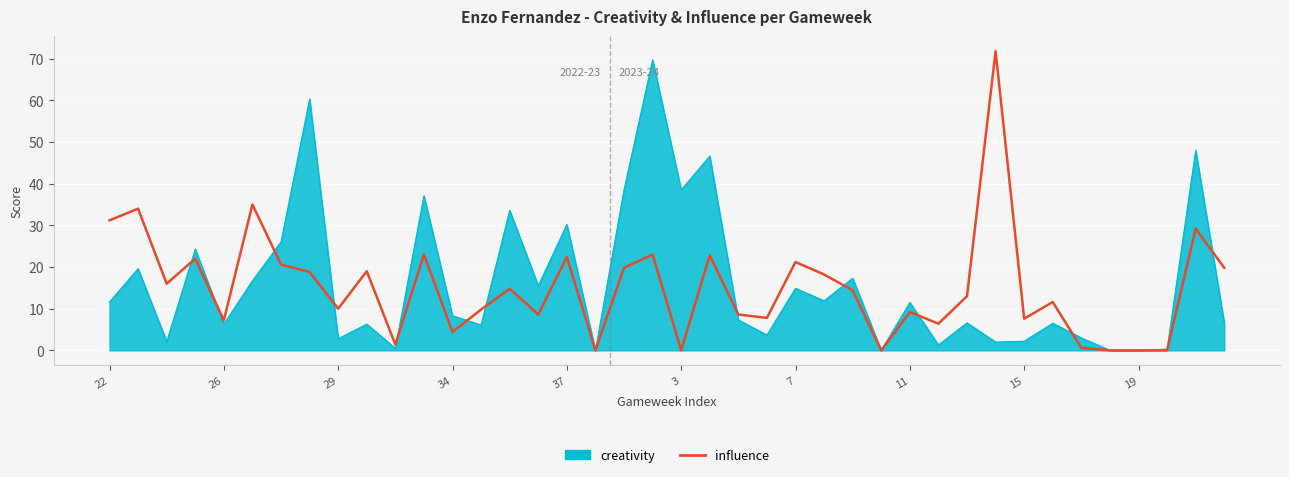

What is the highest value of the creativity series?

69.7